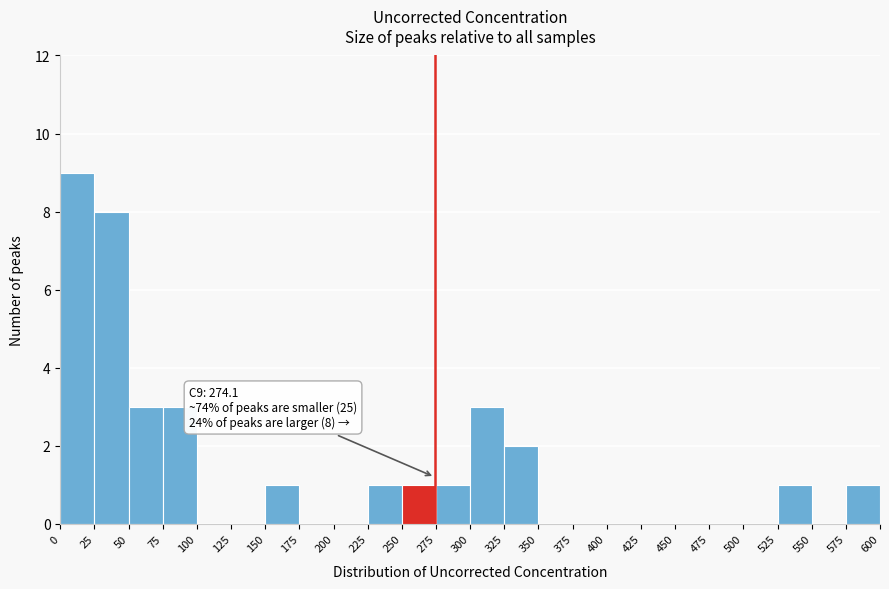

Over which range of the x-axis is the bar tallest?

0 to 25